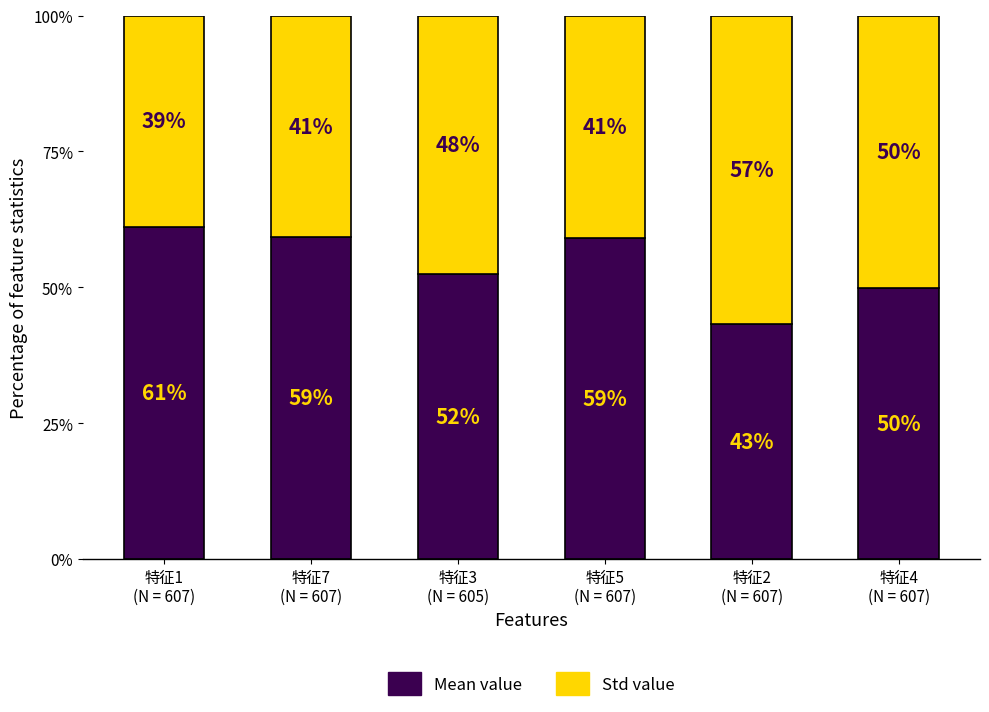

How many series are shown in this chart?

2